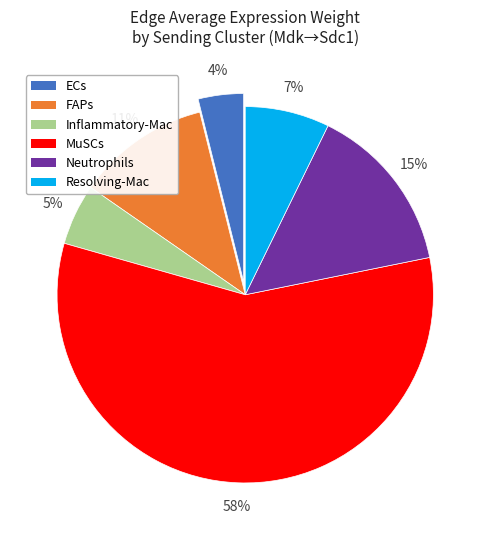

To the nearest percent, what is the average slice percentage?

17%